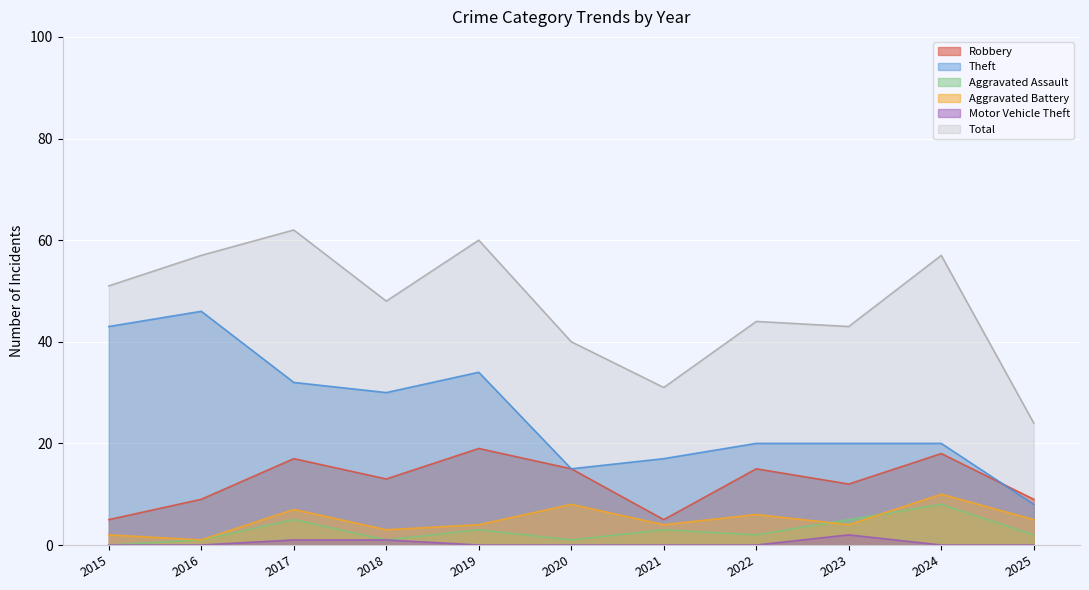

Which has a higher value, 2015 or 2024?

2024